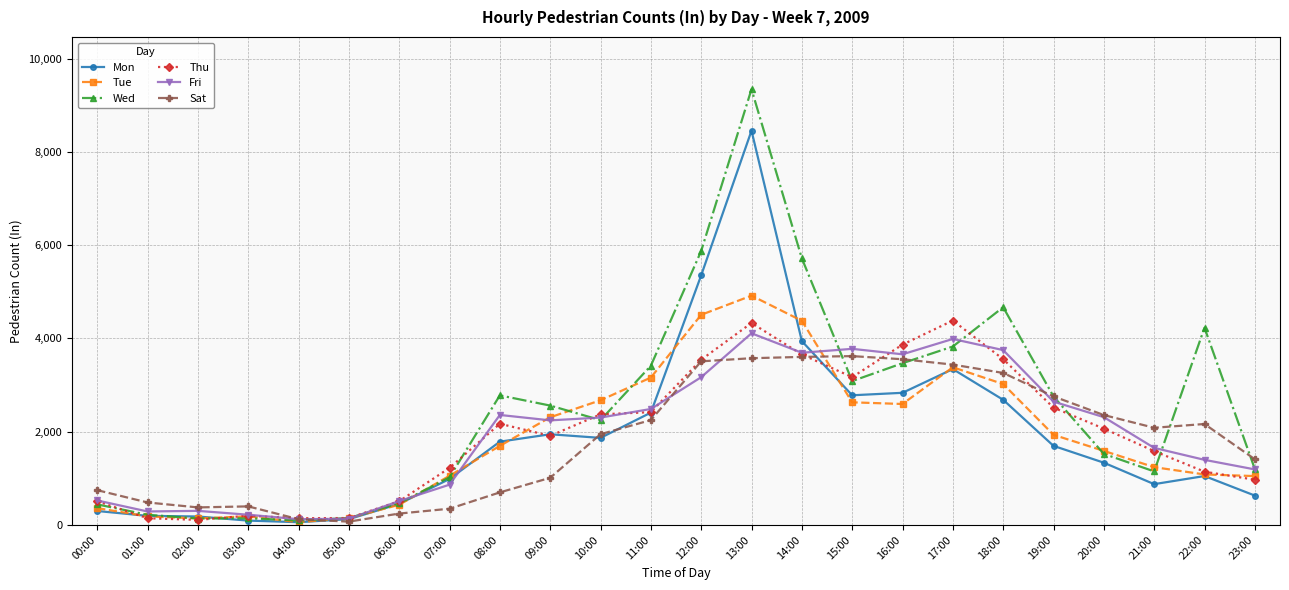

How many data points does each series have?

24